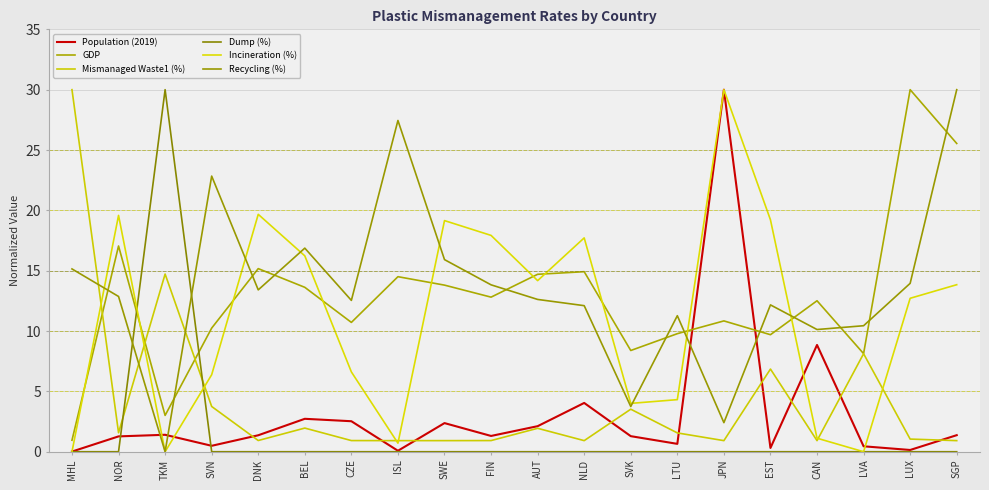

Reading left to right, what are all the values shown in this chart?

Population (2019): 0.0	1.3	1.4	0.5	1.4	2.7	2.5	0.1	2.4	1.3	2.1	4.0	1.3	0.7	30.0	0.3	8.8	0.5	0.1	1.4
GDP: 1.0	17.0	3.0	10.2	15.2	13.6	10.7	14.5	13.8	12.8	14.7	14.9	8.4	9.8	10.8	9.7	12.5	8.1	30.0	25.5
Mismanaged Waste1 (%): 30.0	1.6	14.7	3.8	0.9	2.0	0.9	0.9	0.9	0.9	1.9	0.9	3.5	1.6	0.9	6.9	0.9	8.1	1.0	0.9
Dump (%): 0.0	0.0	30.0	0.0	0.0	0.0	0.0	0.0	0.0	0.0	0.0	0.0	0.0	0.0	0.0	0.0	0.0	0.0	0.0	0.0
Incineration (%): 0.0	19.6	0.0	6.4	19.7	16.2	6.6	0.7	19.2	17.9	14.2	17.7	4.0	4.3	30.0	19.2	1.1	0.0	12.7	13.8
Recycling (%): 15.1	12.9	0.0	22.8	13.4	16.9	12.5	27.4	15.9	13.8	12.6	12.1	3.7	11.3	2.4	12.2	10.1	10.4	14.0	30.0